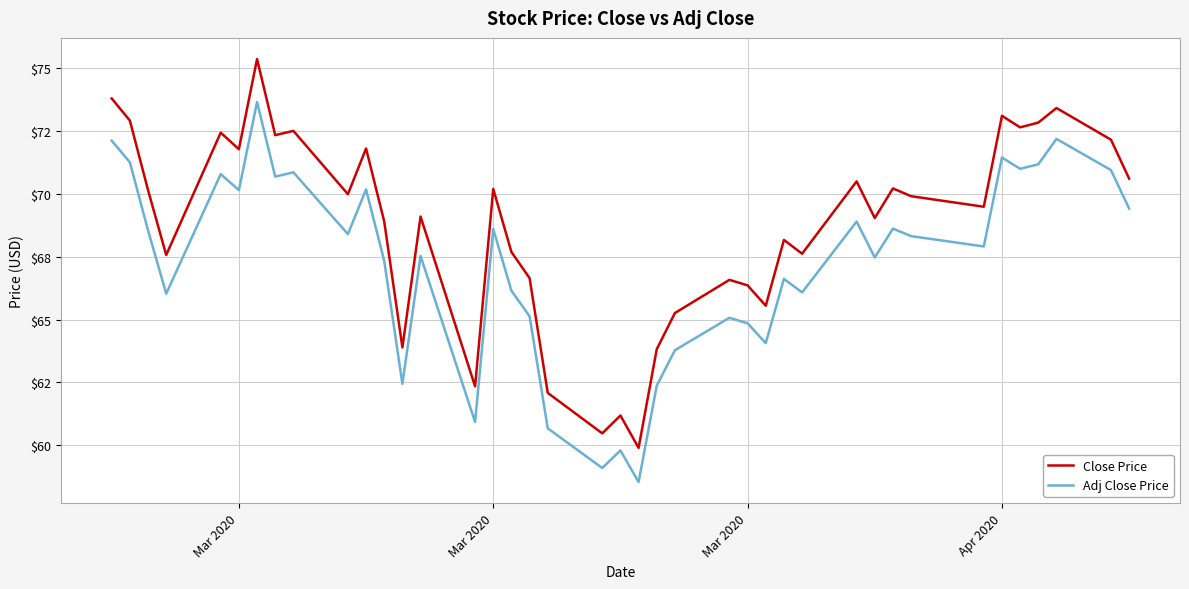

Does the chart have visible grid lines?

Yes